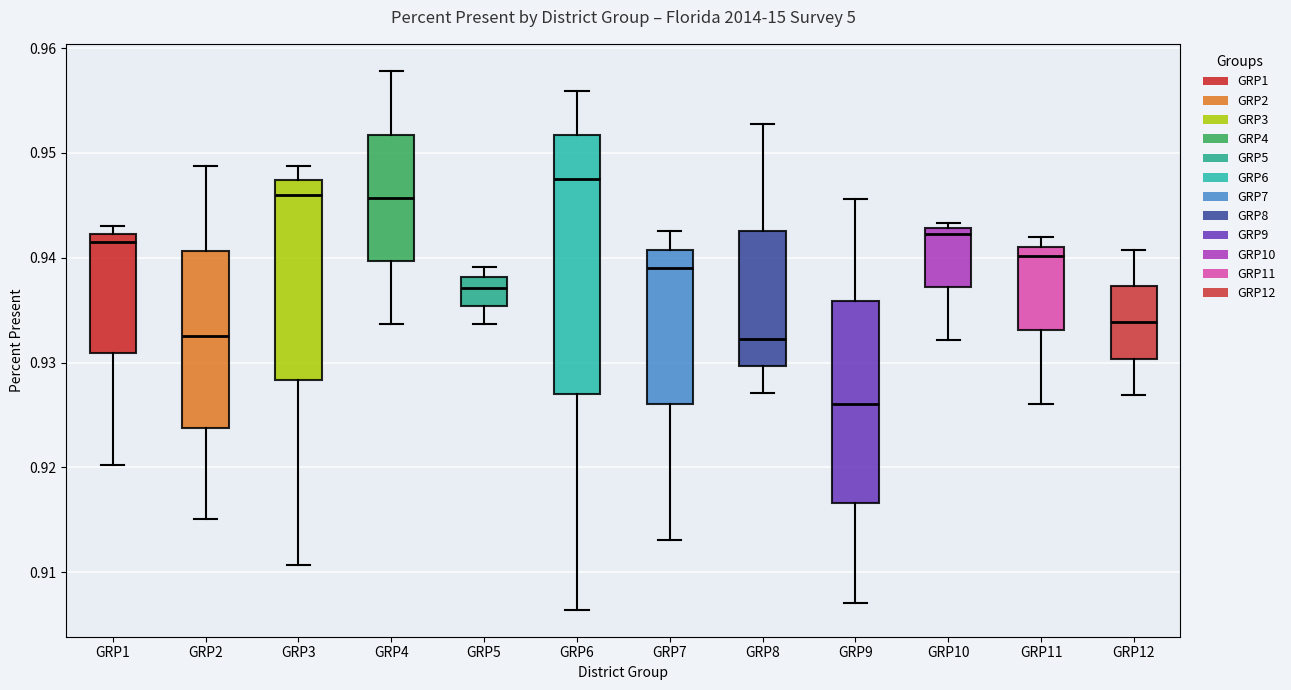

Reading left to right, read every box against the y-axis: the position of its median line, the range the box covers, and the ends of its whiskers. The values are not printed on the chart, so give them approximately, as read against the axis.

GRP1: median 0.942 (just below the box's upper edge), box 0.931 to 0.942, whiskers 0.920 to 0.943
GRP2: median 0.933, box 0.924 to 0.941, whiskers 0.915 to 0.949
GRP3: median 0.946, box 0.928 to 0.947, whiskers 0.911 to 0.949
GRP4: median 0.946, box 0.940 to 0.952, whiskers 0.934 to 0.958
GRP5: median 0.937, box 0.935 to 0.938, whiskers 0.934 to 0.939
GRP6: median 0.948, box 0.927 to 0.952, whiskers 0.906 to 0.956
GRP7: median 0.939, box 0.926 to 0.941, whiskers 0.913 to 0.943
GRP8: median 0.932, box 0.930 to 0.943, whiskers 0.927 to 0.953
GRP9: median 0.926, box 0.917 to 0.936, whiskers 0.907 to 0.946
GRP10: median 0.942, box 0.937 to 0.943, whiskers 0.932 to 0.943 (just above the box's upper edge)
GRP11: median 0.940, box 0.933 to 0.941, whiskers 0.926 to 0.942
GRP12: median 0.934, box 0.930 to 0.937, whiskers 0.927 to 0.941